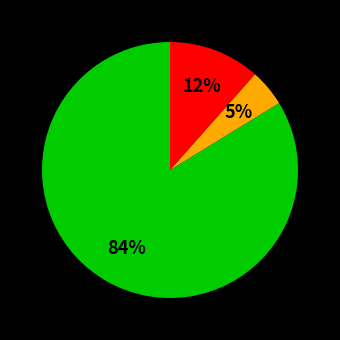

Does any single category account for the majority?

Yes